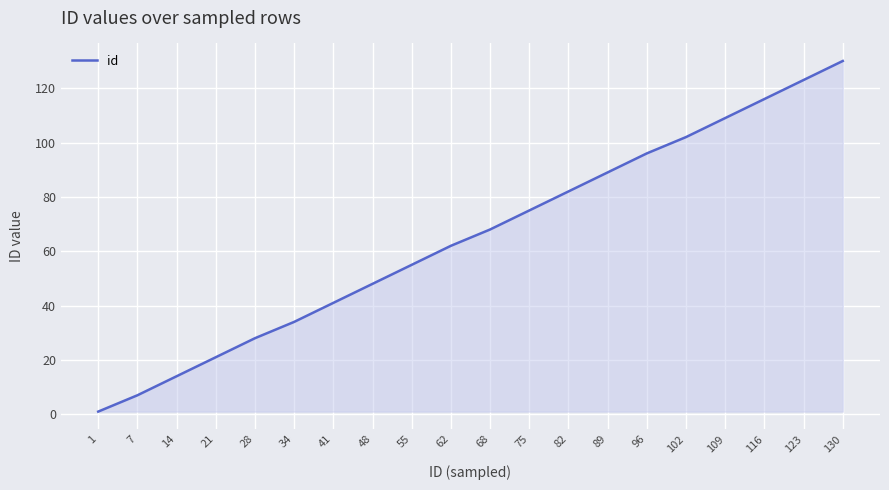

What is the change in value from 34 to 109?

+75